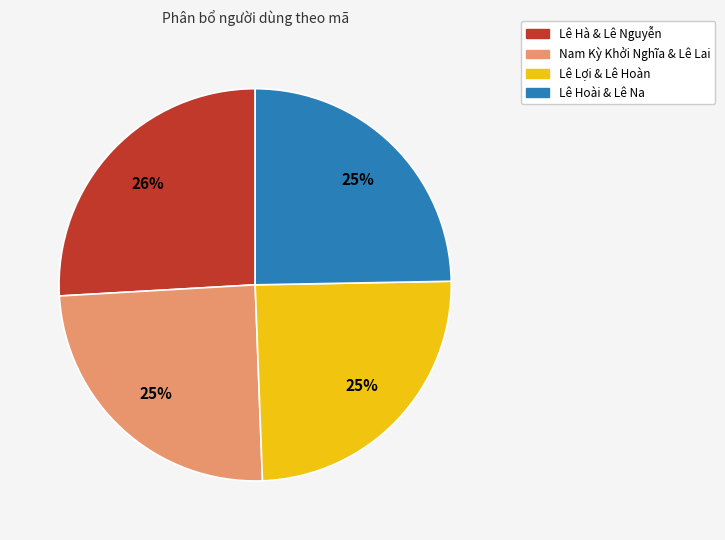

How many segments does this pie chart have?

4